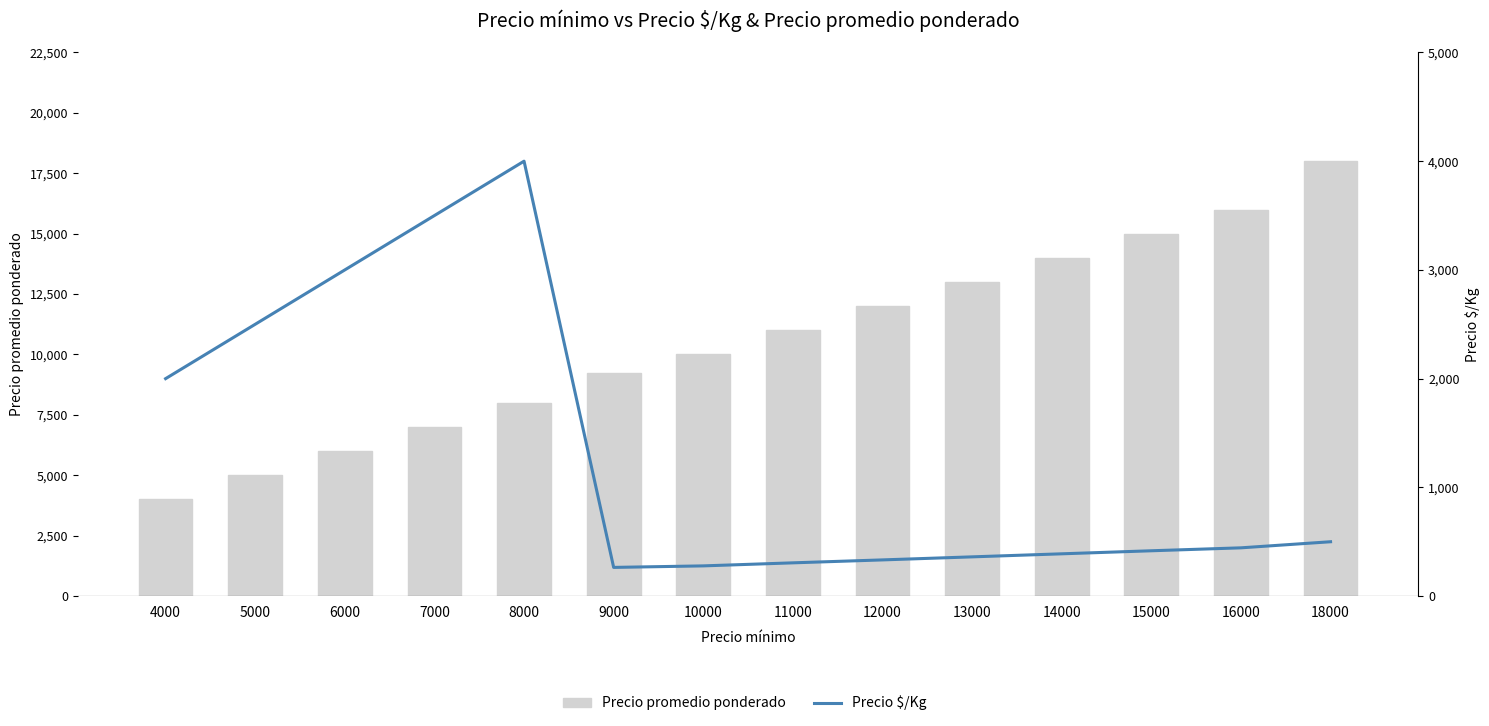

Which has a higher value, 5000 or 14000?

14000